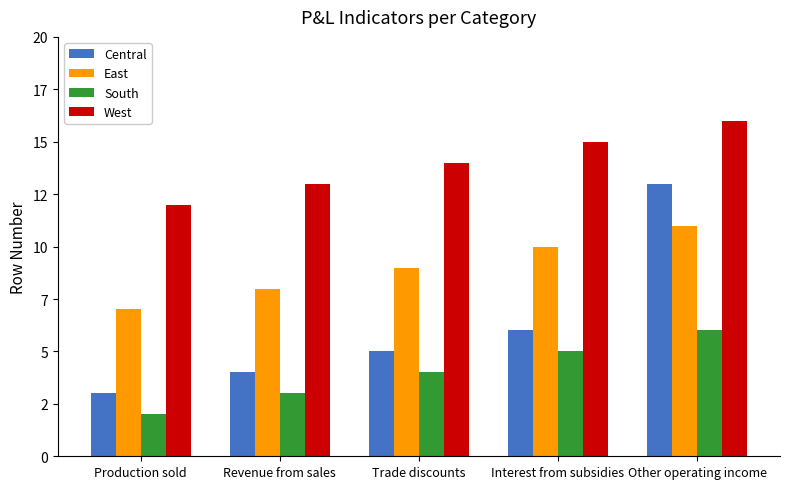

What are all the series names shown in the legend?

Central, East, South, West